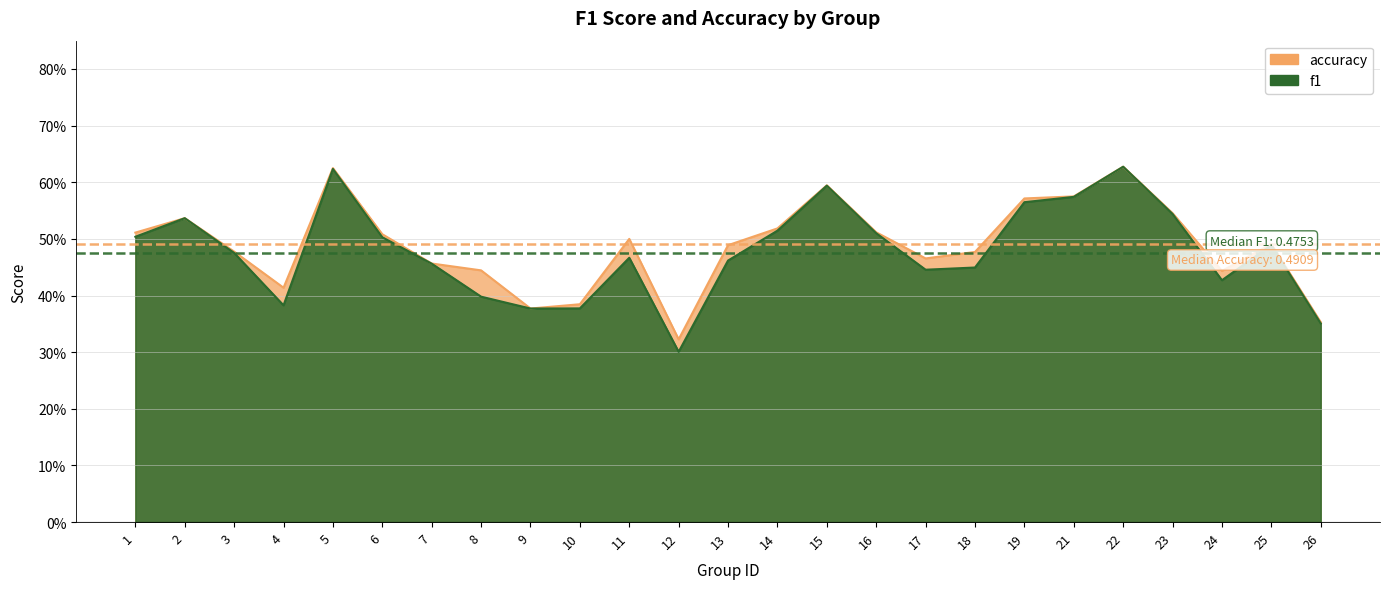

True or false: f1 has more than 1 points higher than both neighbors.

True